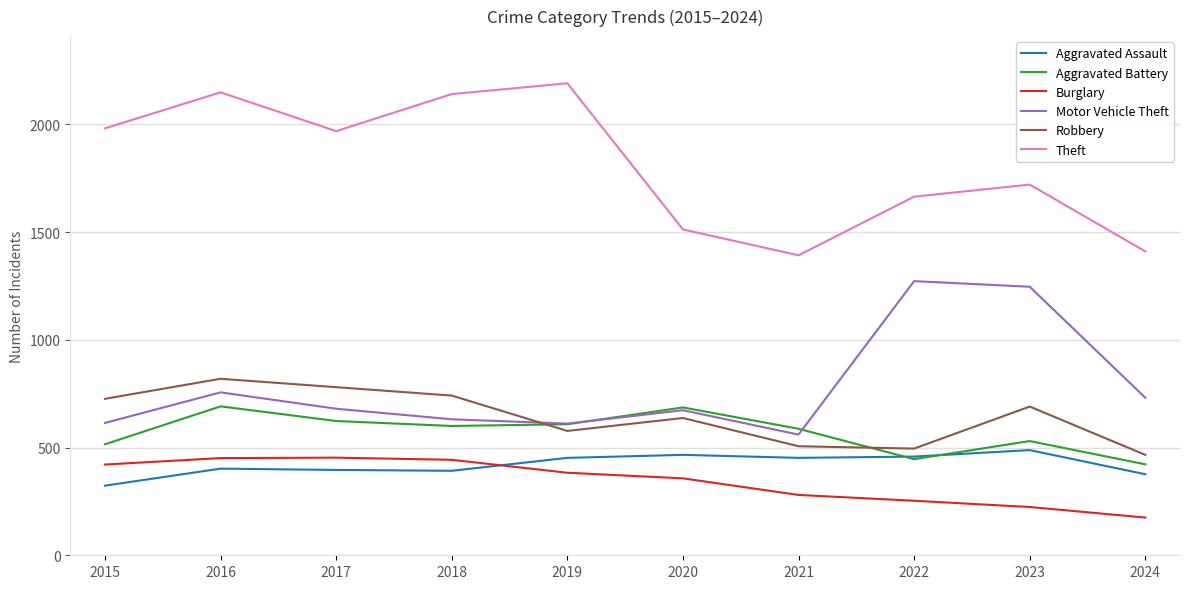

What is the difference between the highest and lowest values at 2018?

1748